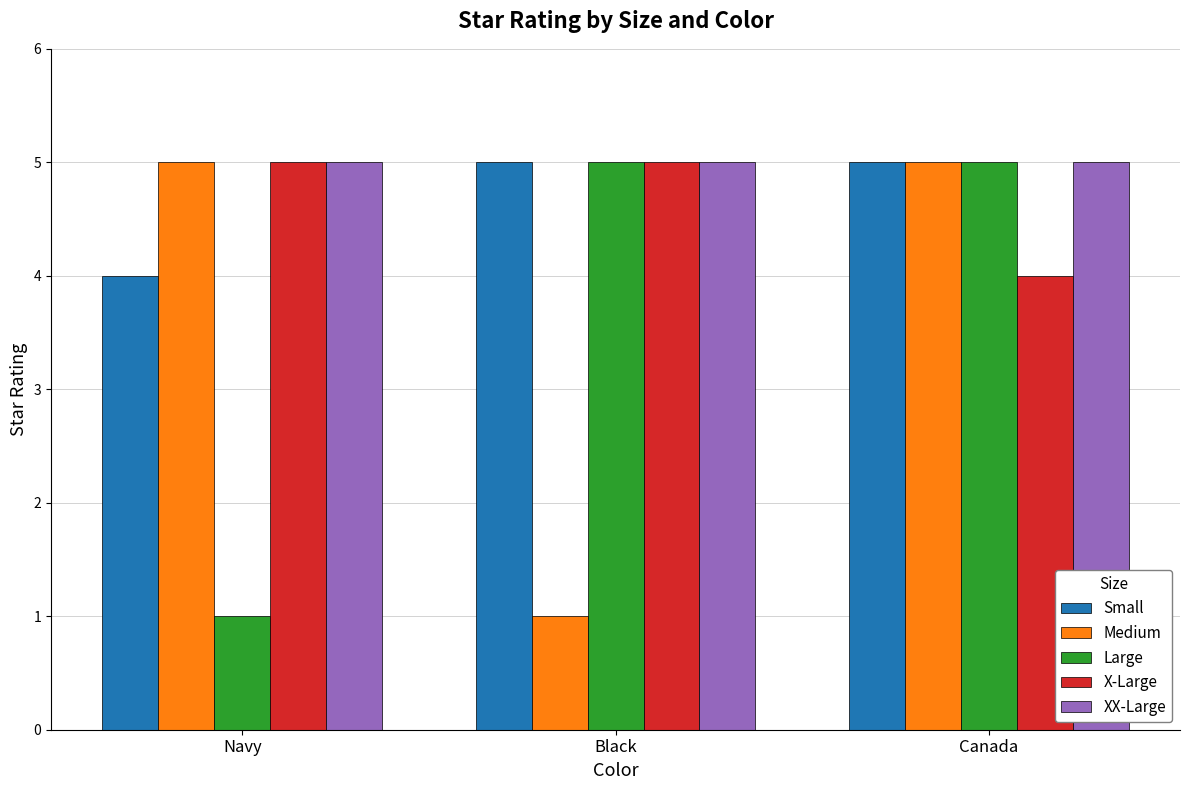

Which series changed the most between Black and Canada?

Medium